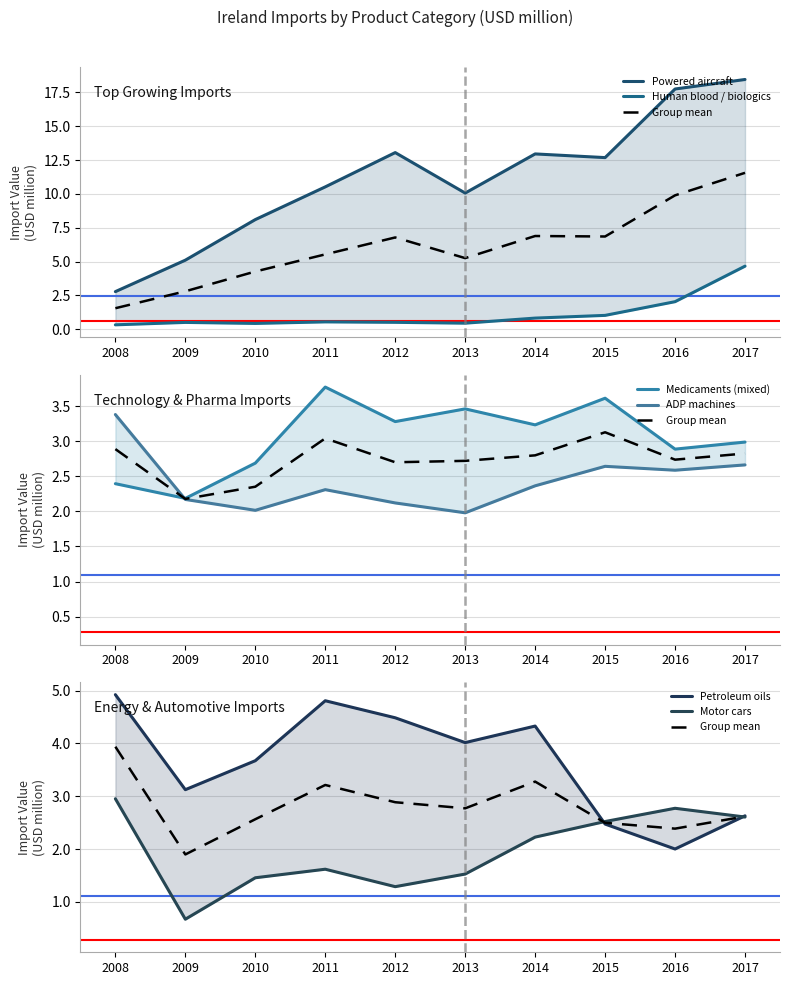

What is the difference between the second highest and second lowest values in the Petroleum oils series?

2.3